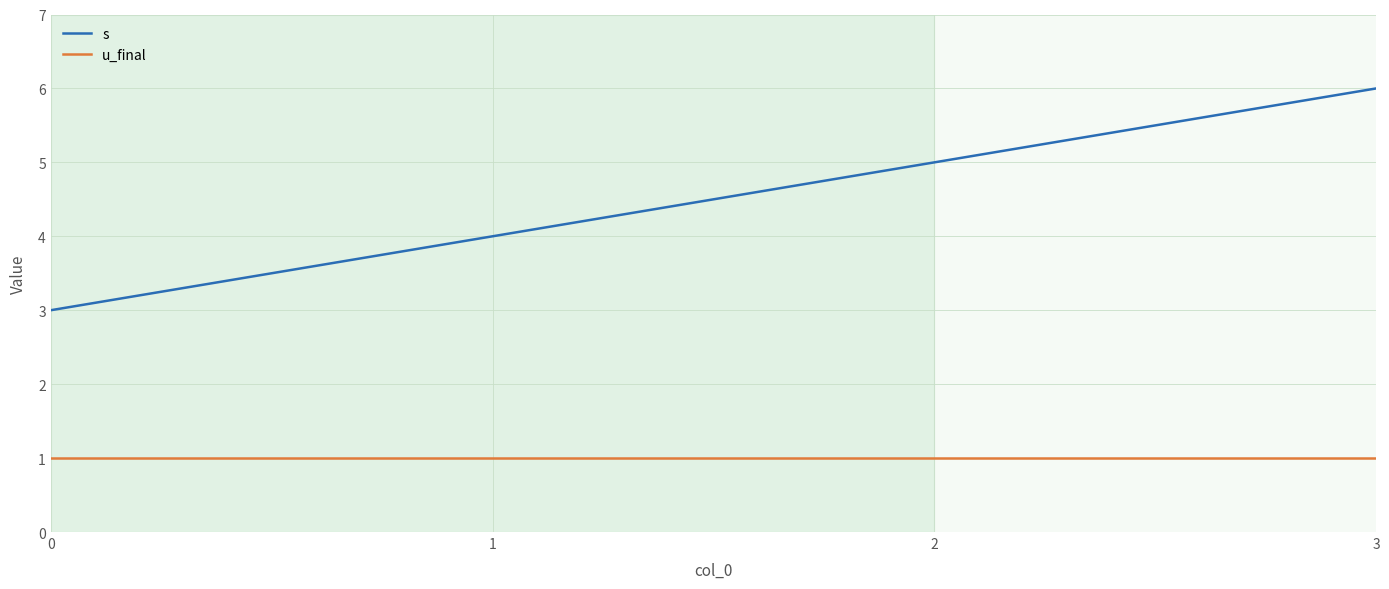

Is the value of s at 1 greater than the value of u_final at 0?

Yes